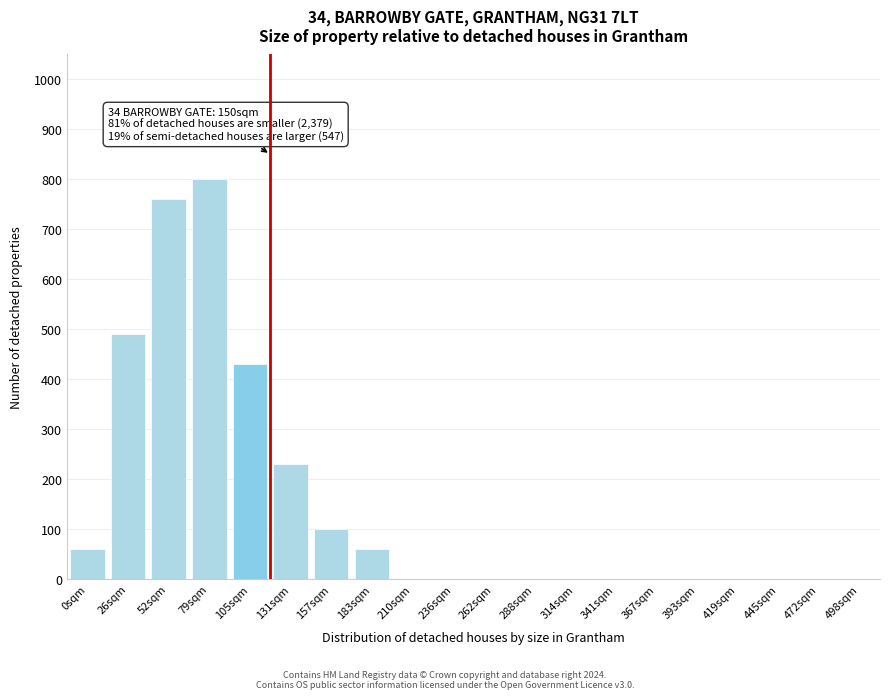

Reading left to right, what are all the values shown in this chart?

0sqm=60	26sqm=490	52sqm=760	79sqm=800	105sqm=430	131sqm=230	157sqm=100	183sqm=60	210sqm=0	236sqm=0	262sqm=0	288sqm=0	314sqm=0	341sqm=0	367sqm=0	393sqm=0	419sqm=0	445sqm=0	472sqm=0	498sqm=0